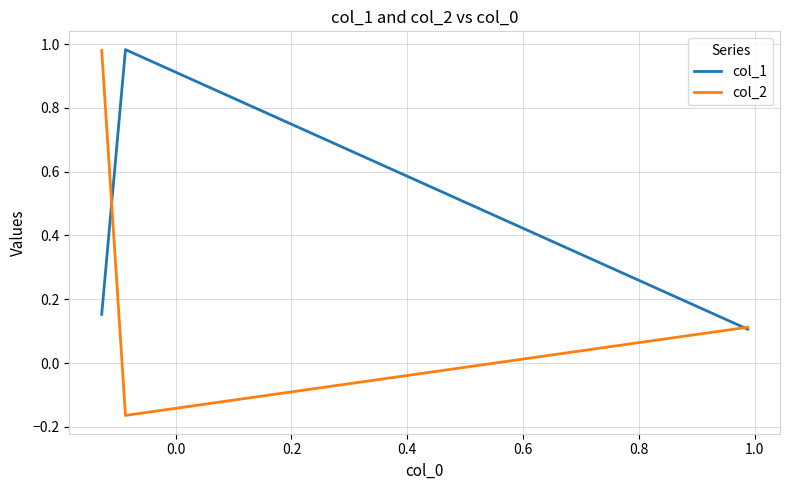

Does the chart display data point markers on the line(s)?

No